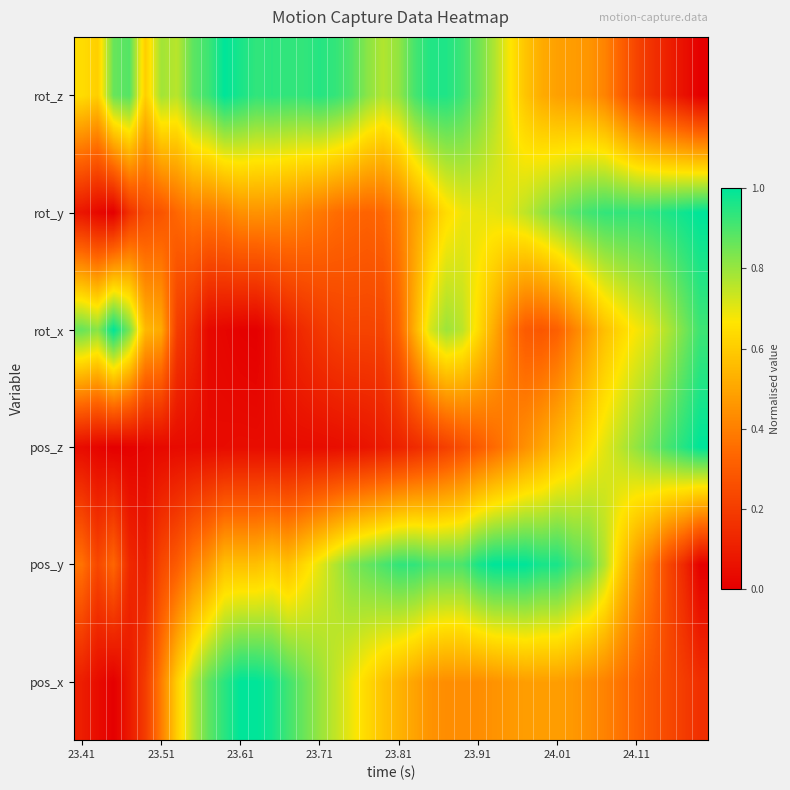

Count the number of data series in this chart.

6